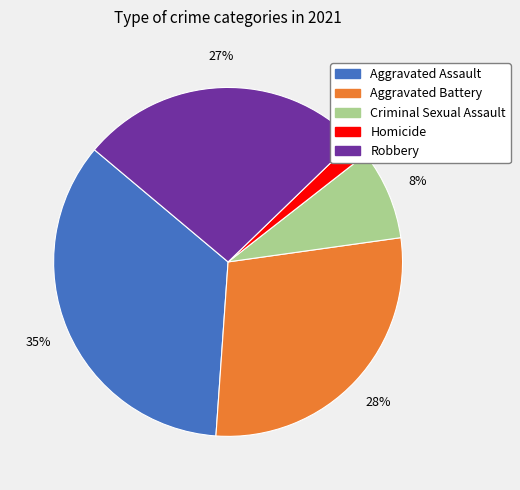

Count the number of slices in the pie.

5